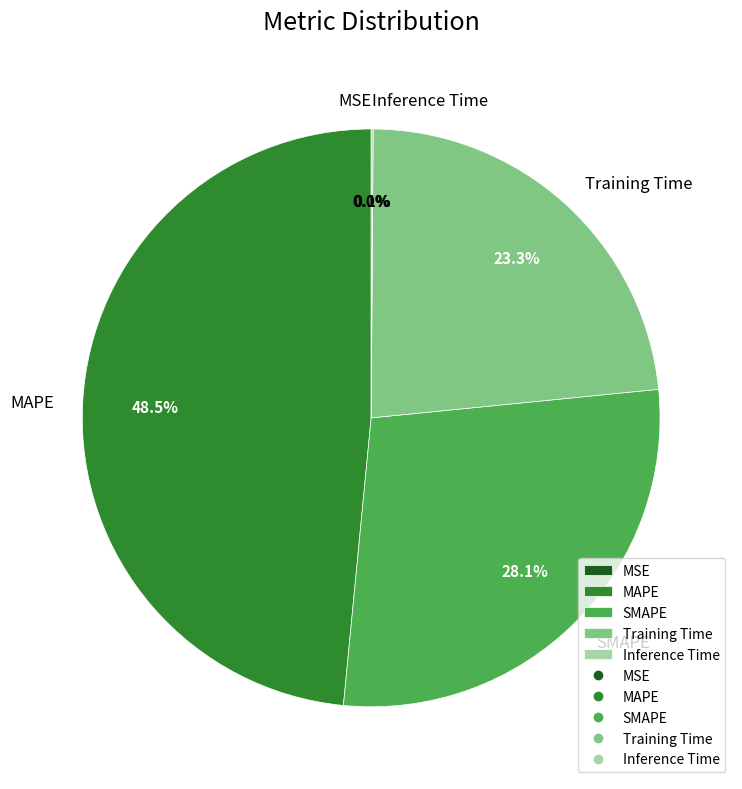

To the nearest percent, what is the difference between the largest and smallest slice percentages?

48%